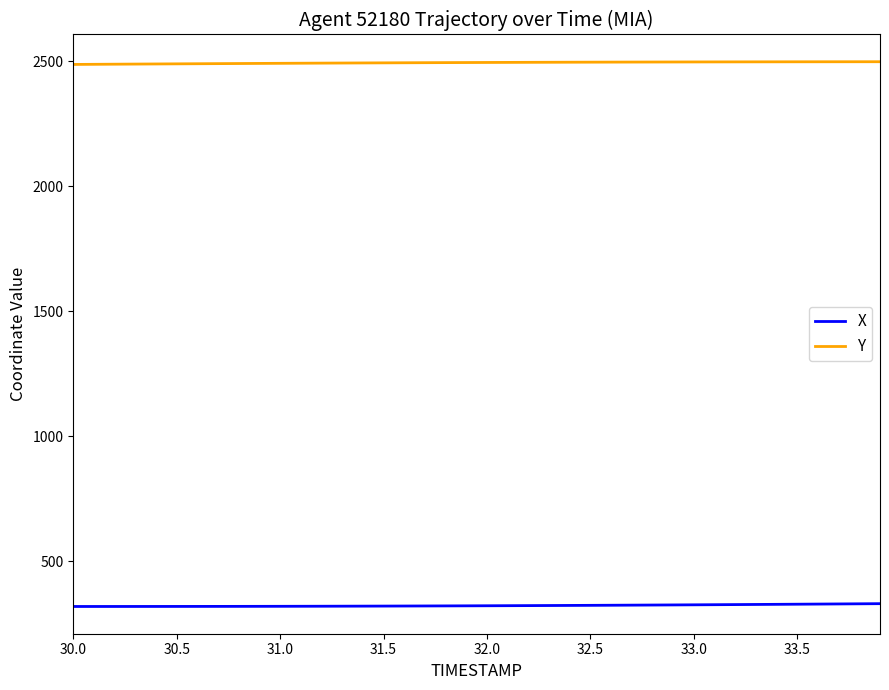

What is the sum of all Y values?

99800.7